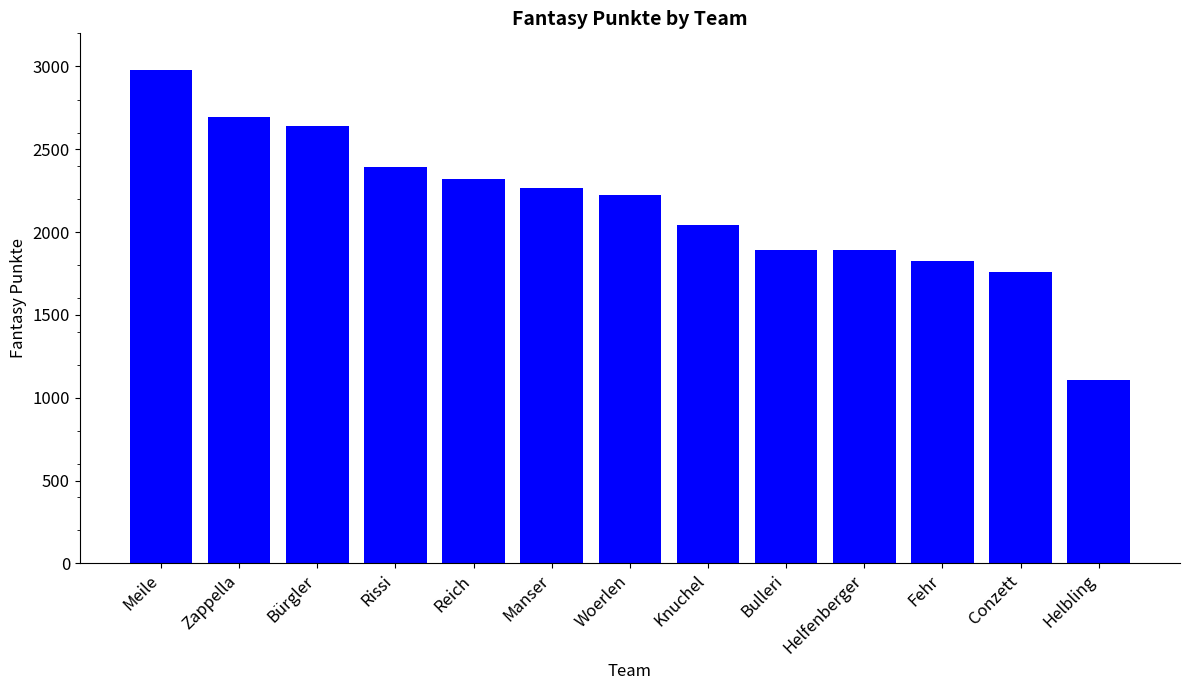

The value at Helbling is 1593. True or false?

False